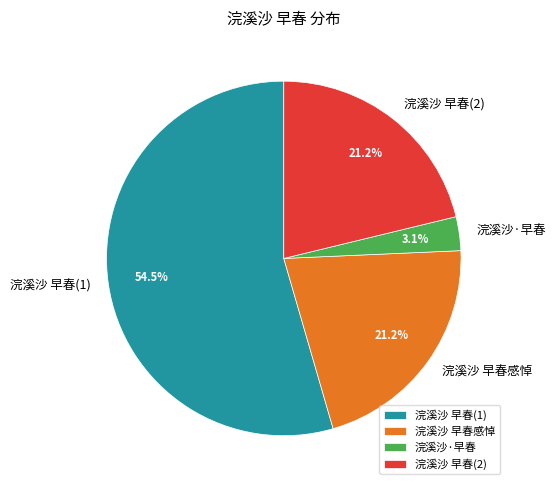

How much of the chart is everything except 浣溪沙 早春(2)?

78.8%